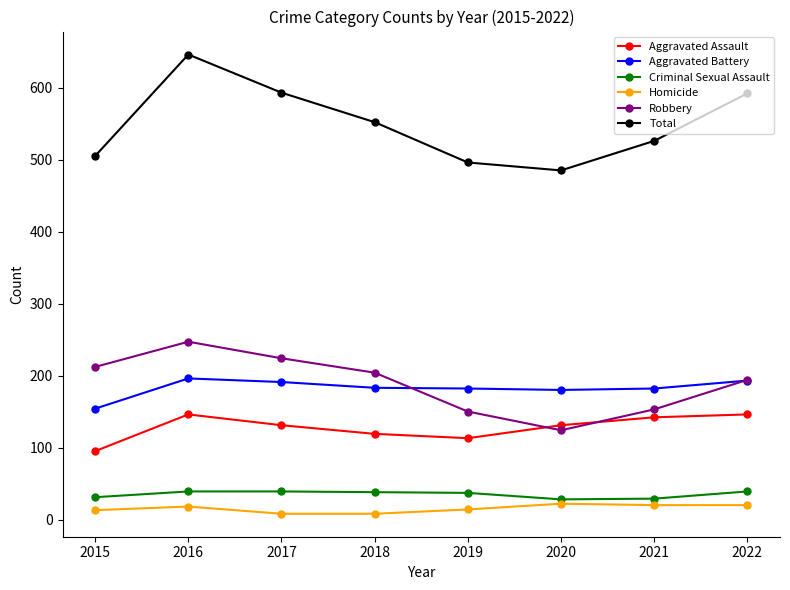

At which category is the sum across all series the highest?

2016